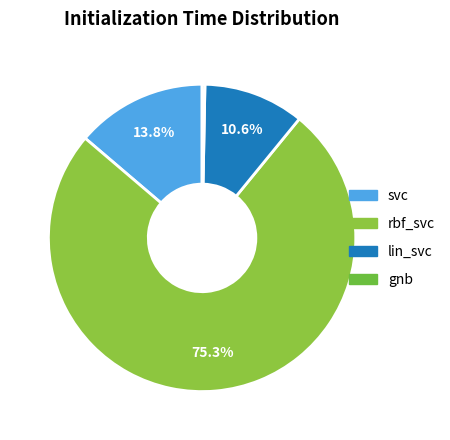

What is the change in value from svc to lin_svc?

-0.1